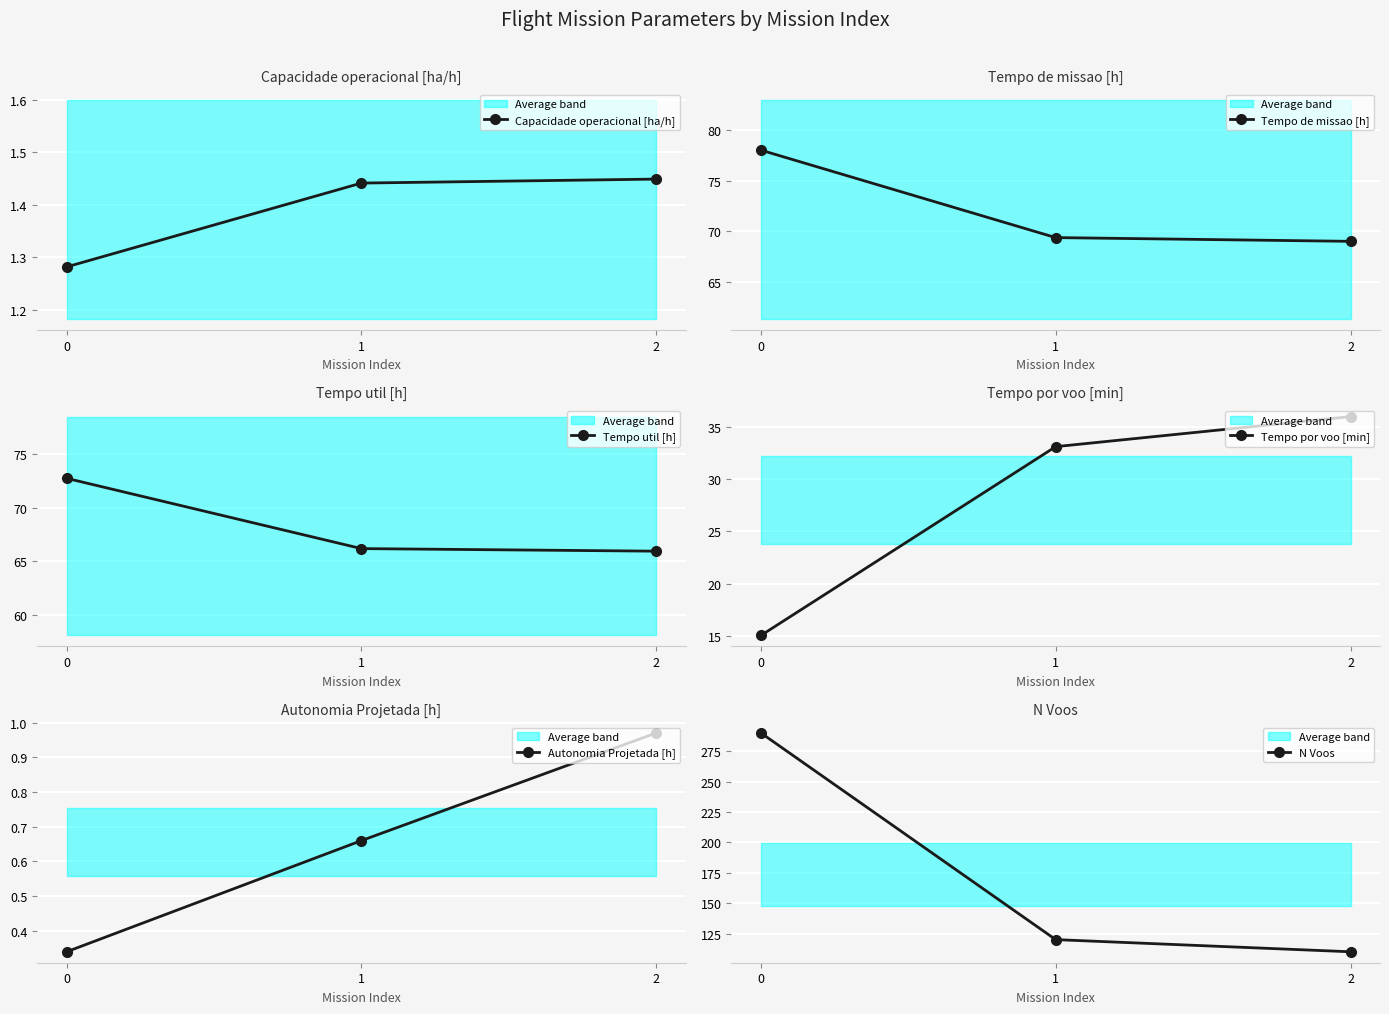

How many series are shown in this chart?

6